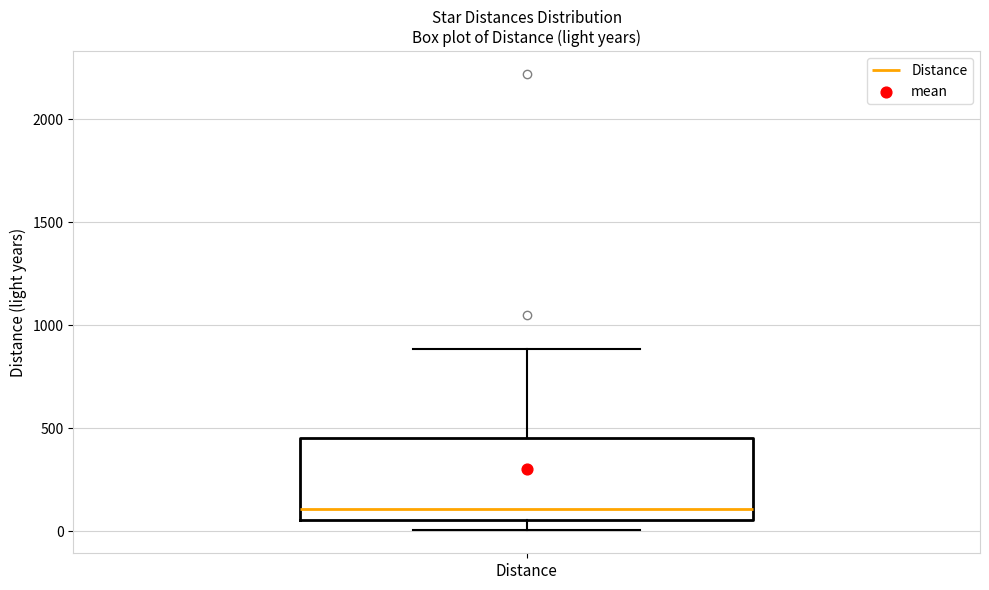

Where does the upper whisker of the box for Distance end on the y-axis? The values are not printed on the chart, so give them approximately, as read against the axis.

900